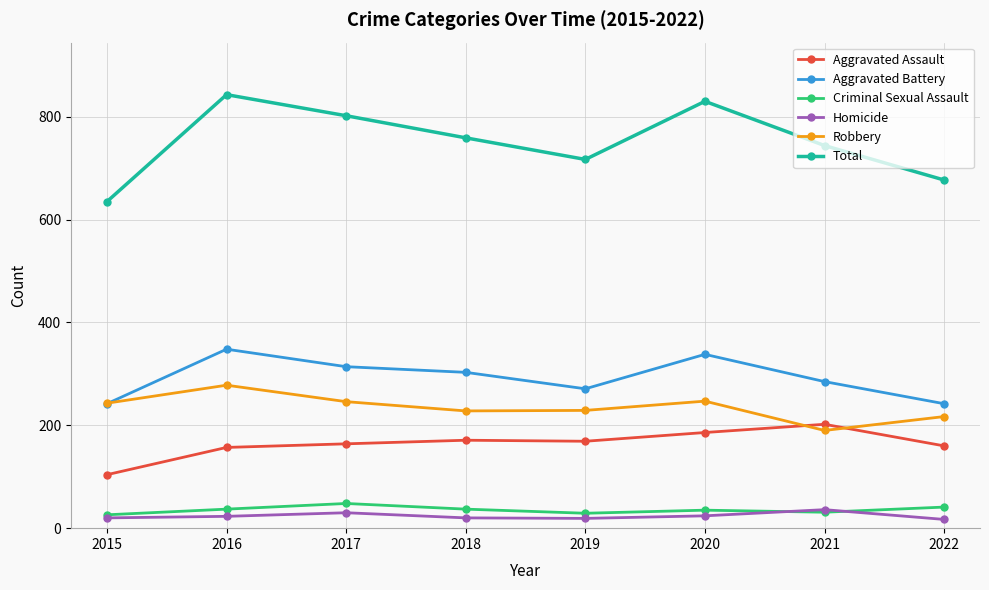

What is the total value across all series at 2018?

1518